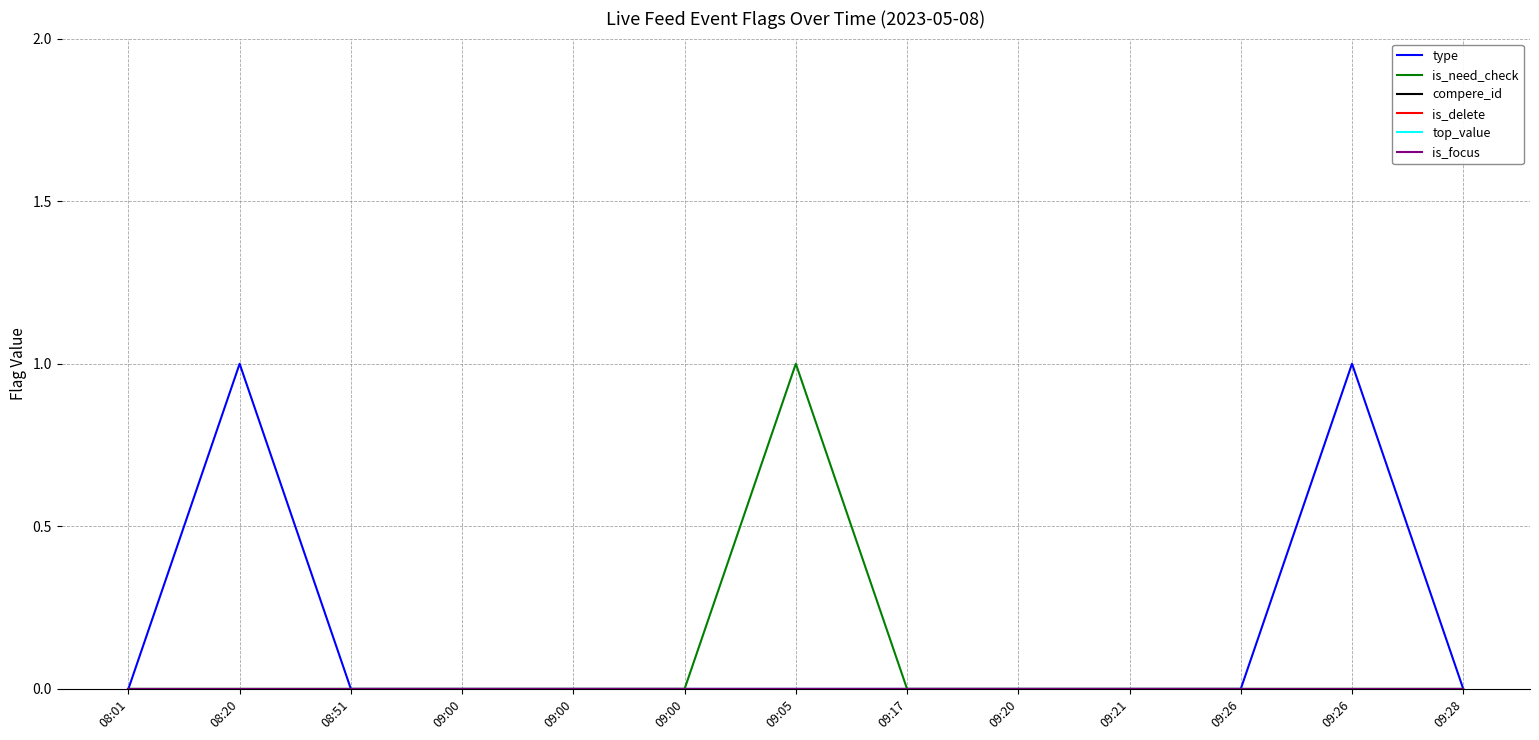

Which series has the widest spread of values?

type